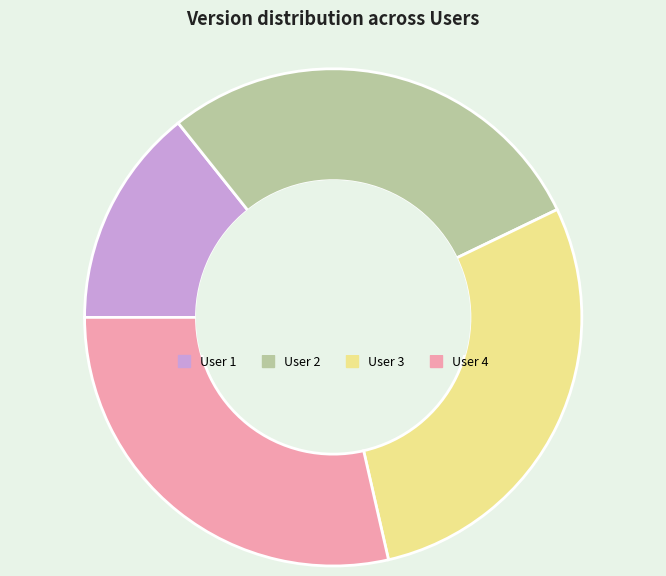

The User 3 slice represents 21% of the pie. True or false?

False